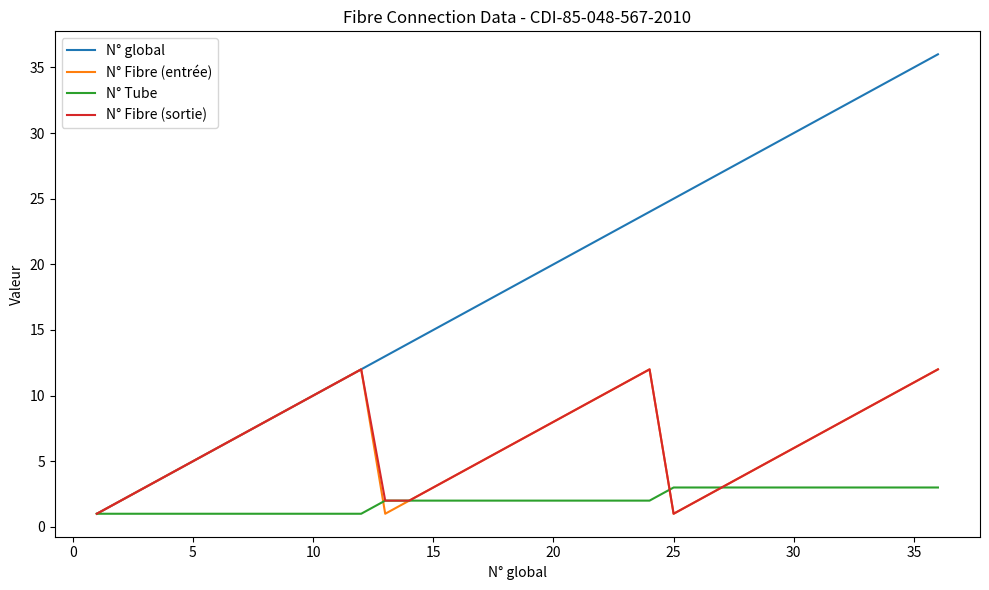

What is the maximum value shown in the chart?

36